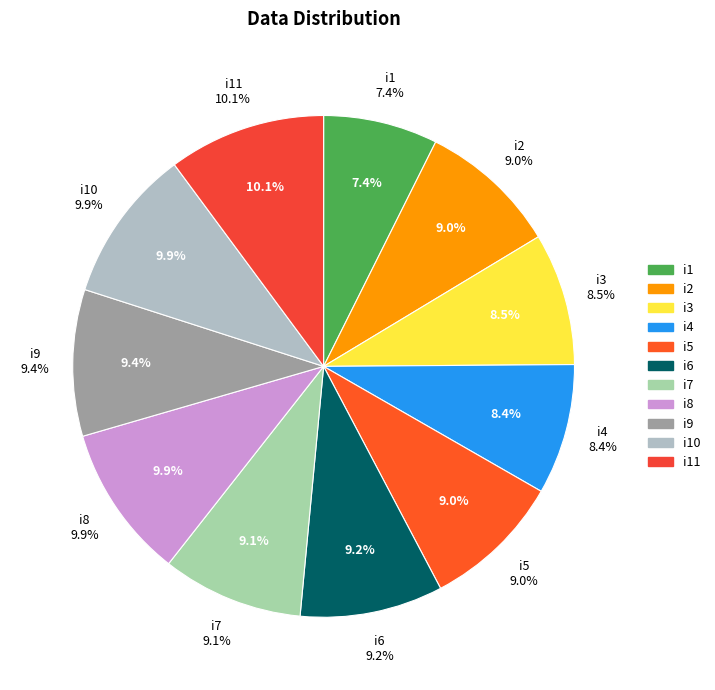

Count the number of slices in the pie.

11